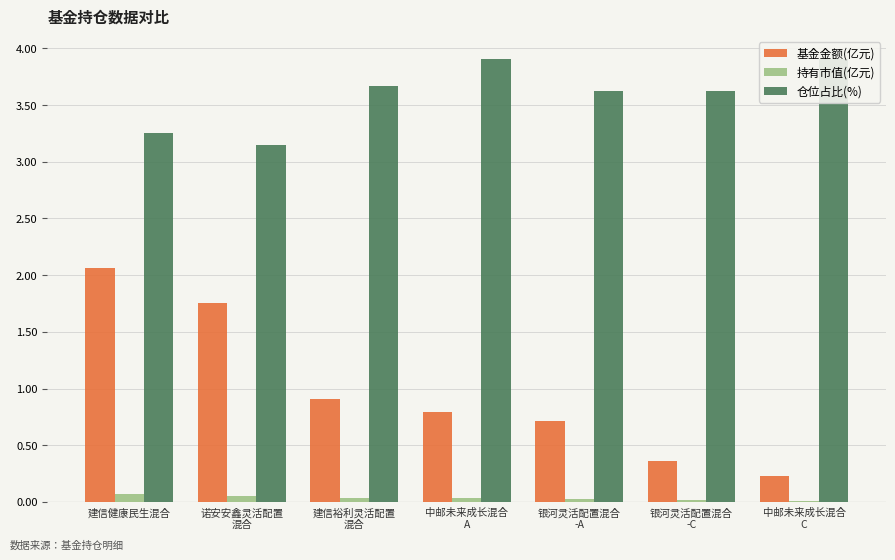

At which category is the sum across all series the highest?

建信健康民生混合